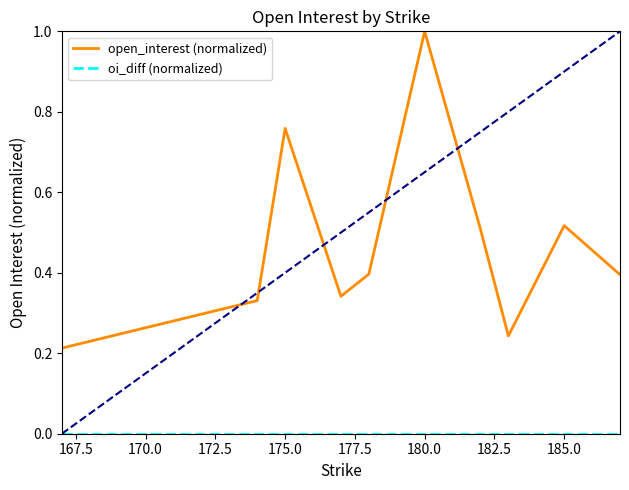

What is the greatest value displayed?

1.0